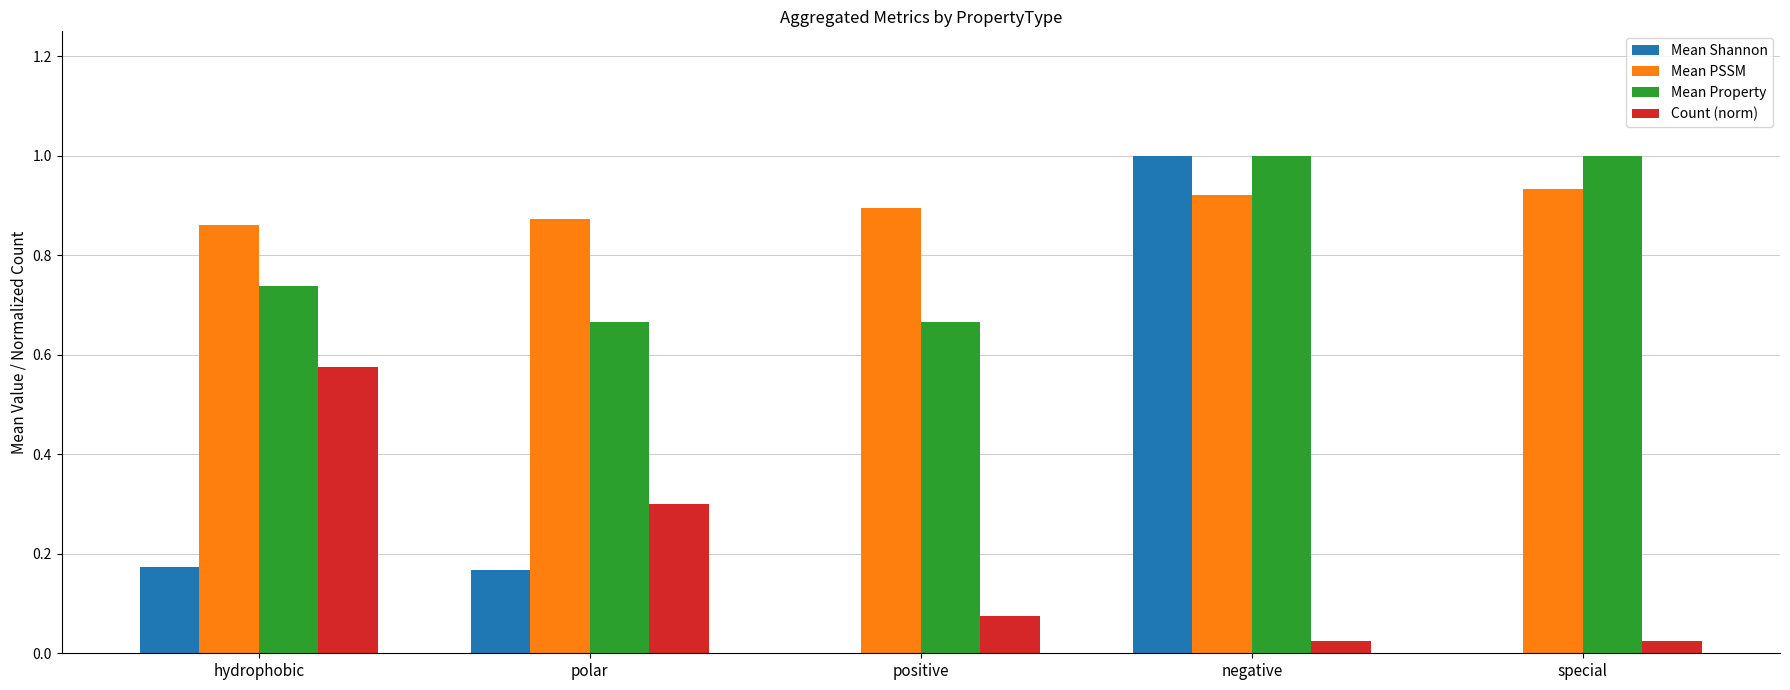

Which series has the largest range (max minus min)?

Mean Shannon